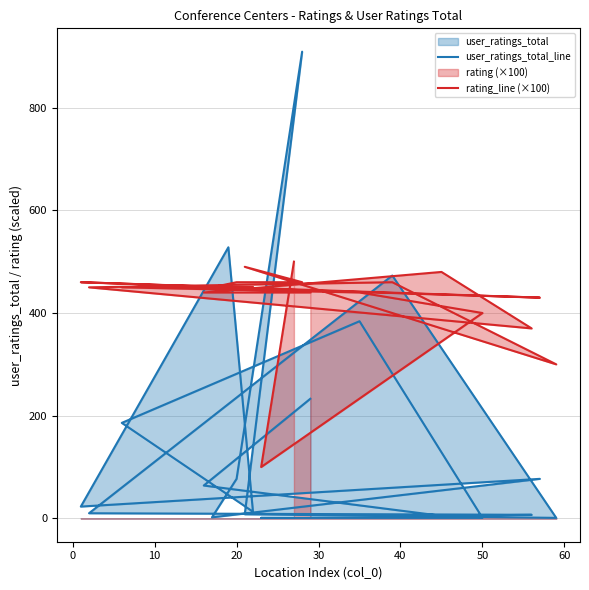

Which series has the largest total across all categories?

rating_line (×100)